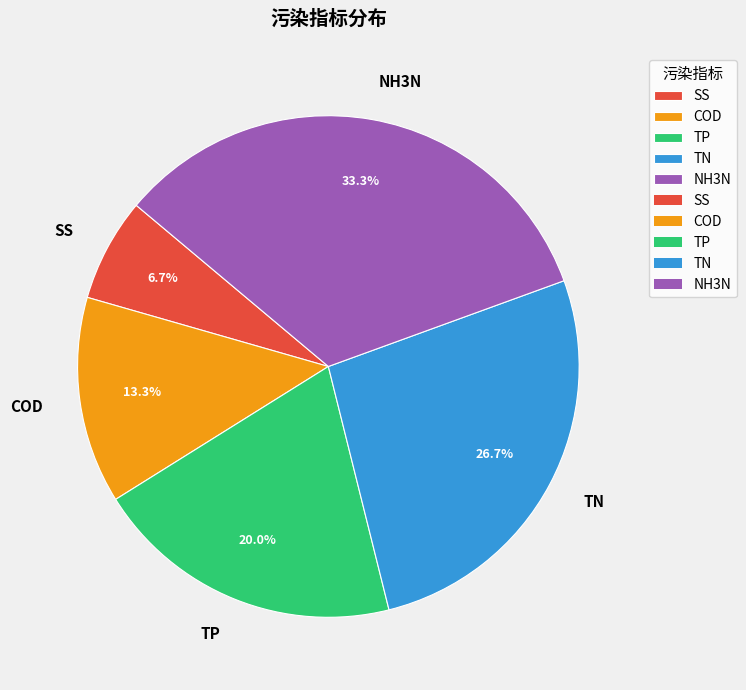

Between NH3N and TN, which is larger?

NH3N